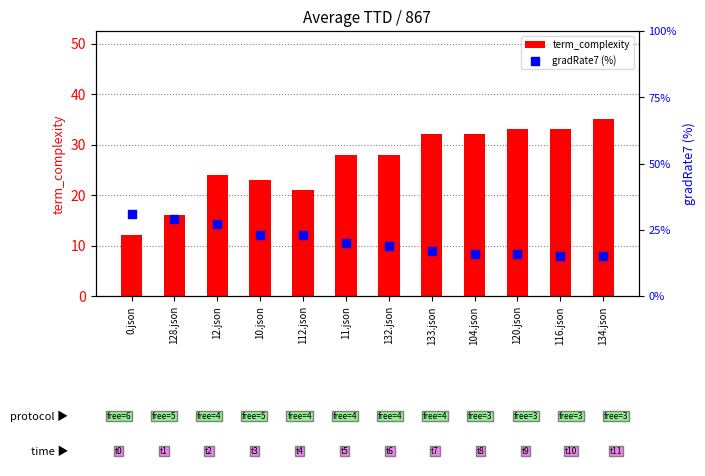

Which series contains the highest Y value?

term_complexity